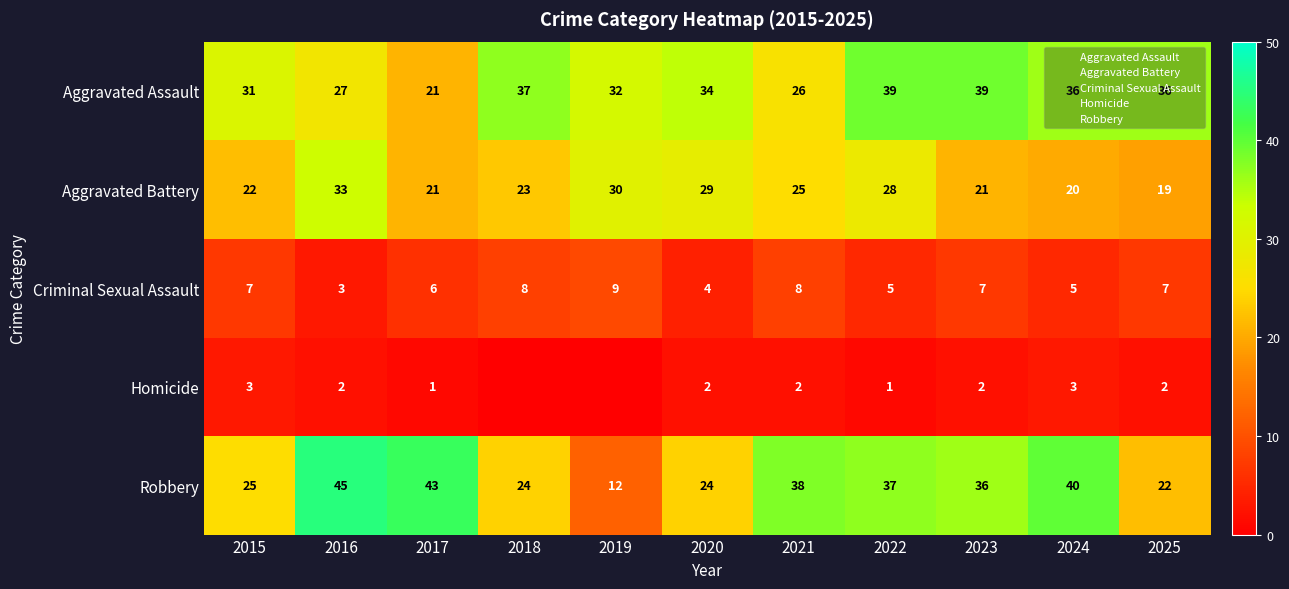

Rank the series at 2016 from lowest to highest value.

Homicide, Criminal Sexual Assault, Aggravated Assault, Aggravated Battery, Robbery